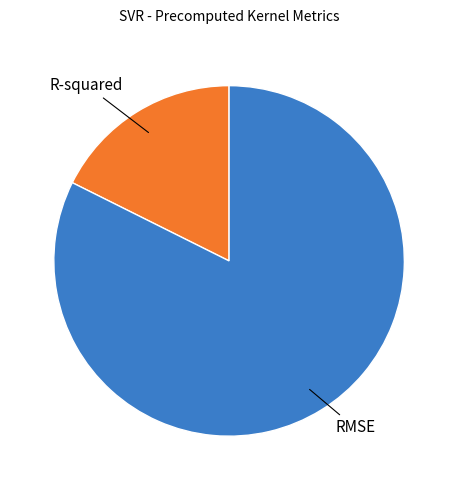

Which slice is the largest?

RMSE